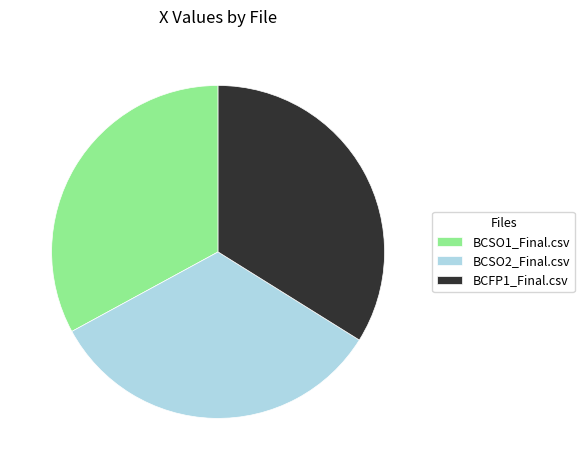

Which has a higher value, BCSO2_Final.csv or BCFP1_Final.csv?

BCFP1_Final.csv